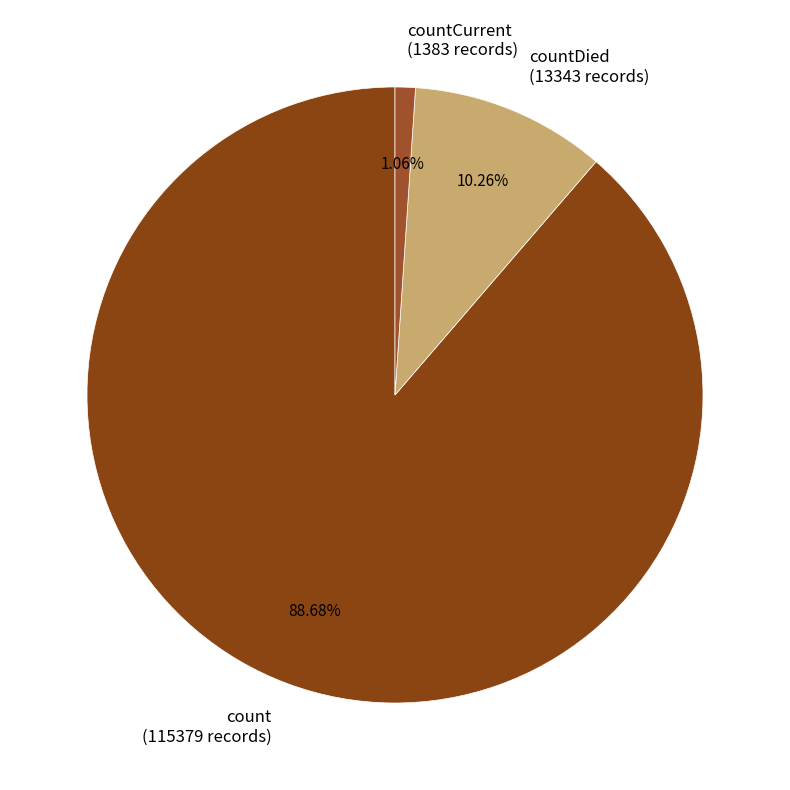

Is the sum of countDied (13343 records) and countCurrent (1383 records) greater than half?

No